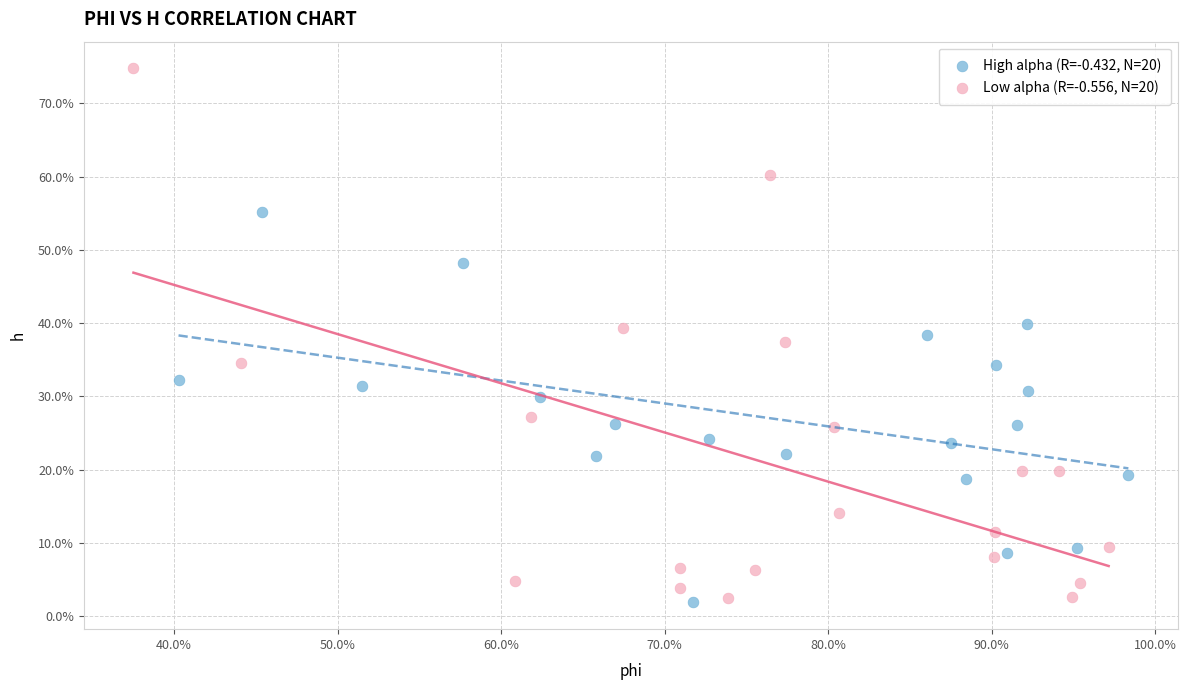

What are all the series names shown in the legend?

High alpha (R=-0.432, N=20), Low alpha (R=-0.556, N=20)